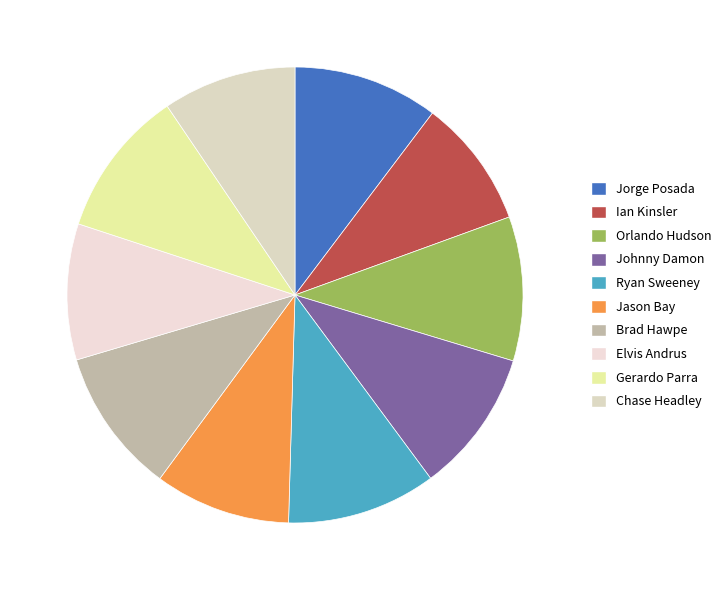

To the nearest percent, what portion does Ian Kinsler represent?

9%